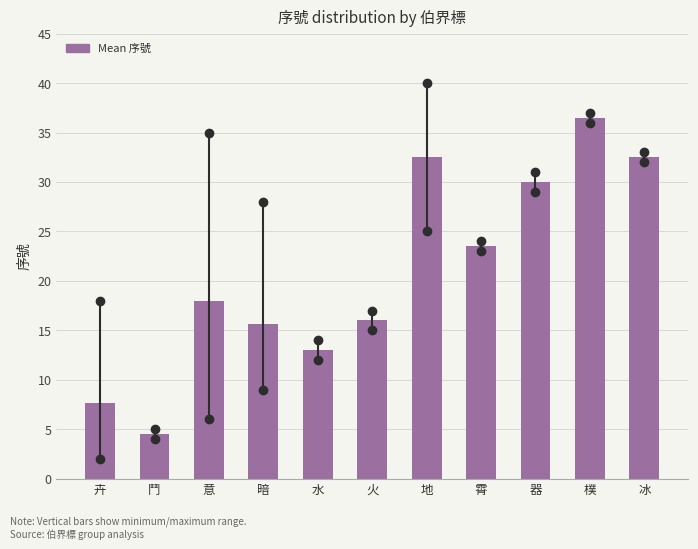

Reading left to right, extract all data points from this chart.

7.7	4.5	18.0	15.6	13.0	16.0	32.5	23.5	30.0	36.5	32.5